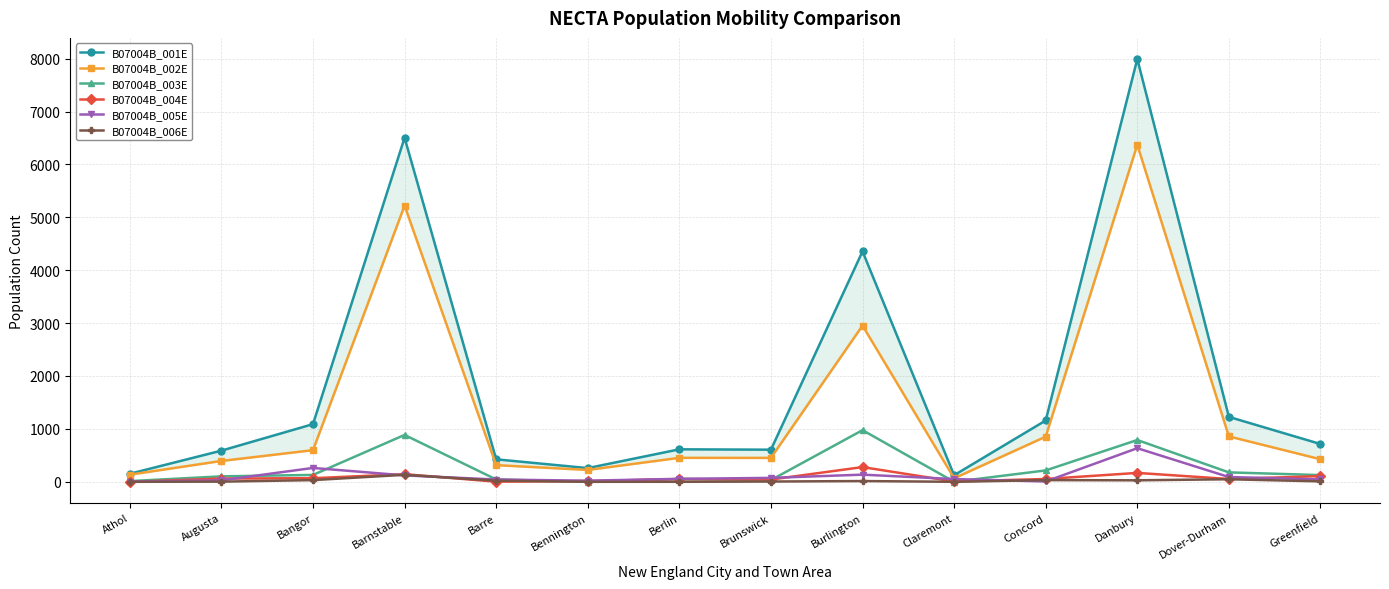

Rank the series by their maximum value, from lowest to highest.

B07004B_006E, B07004B_004E, B07004B_005E, B07004B_003E, B07004B_002E, B07004B_001E